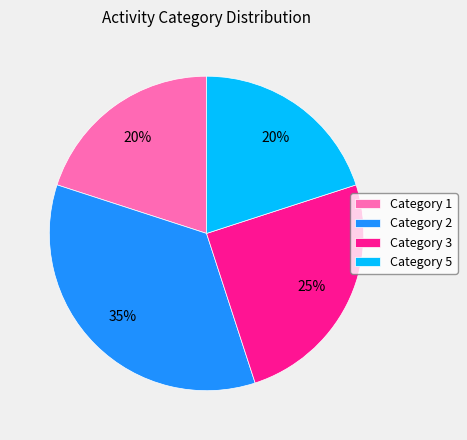

The Category 5 slice represents 20% of the pie. True or false?

True